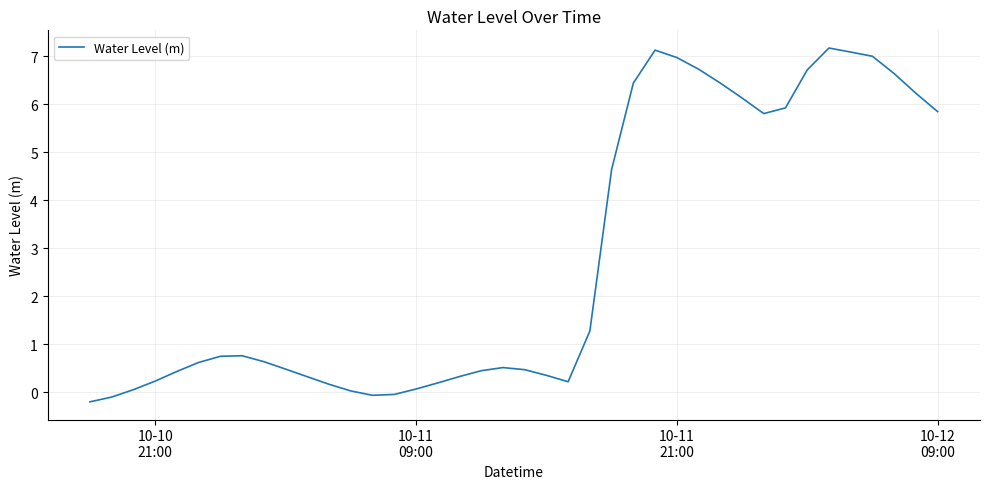

What is the greatest value displayed?

7.2